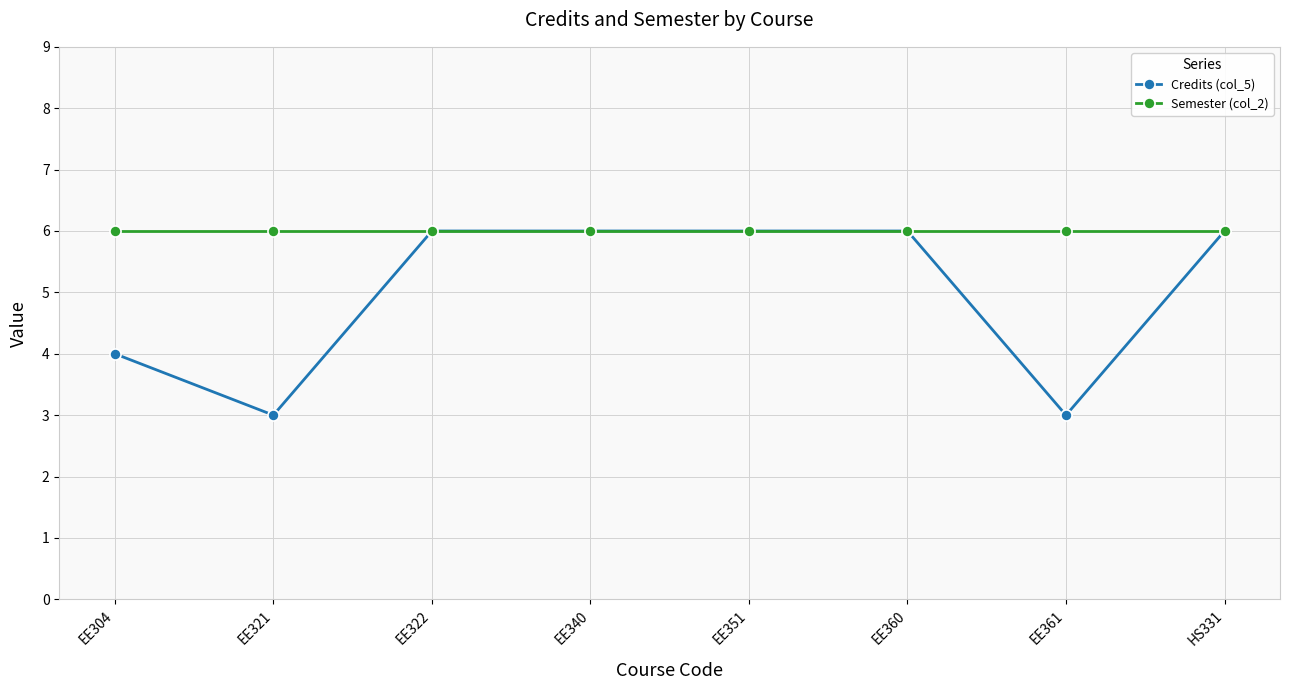

The Semester (col_2) series shows 3 at EE340. True or false?

False